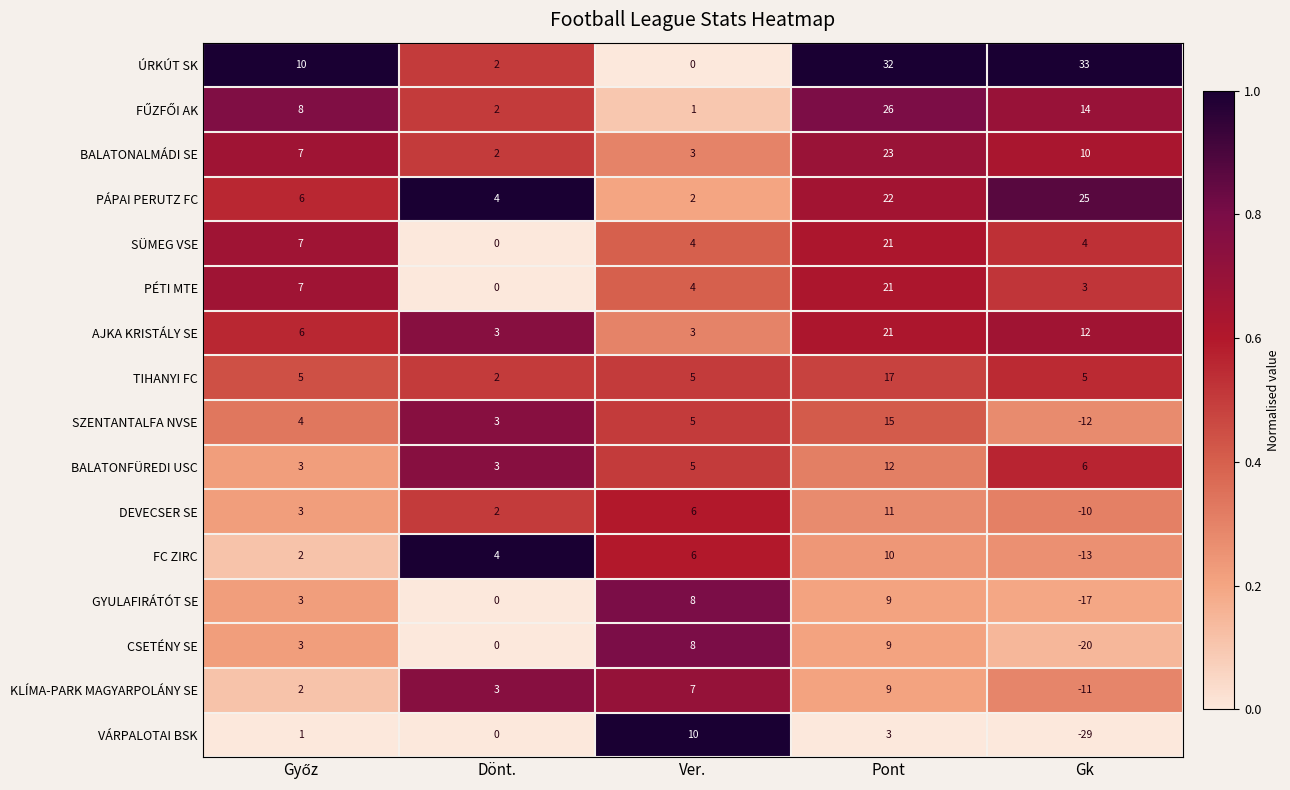

At which category is the sum across all series the highest?

Pont